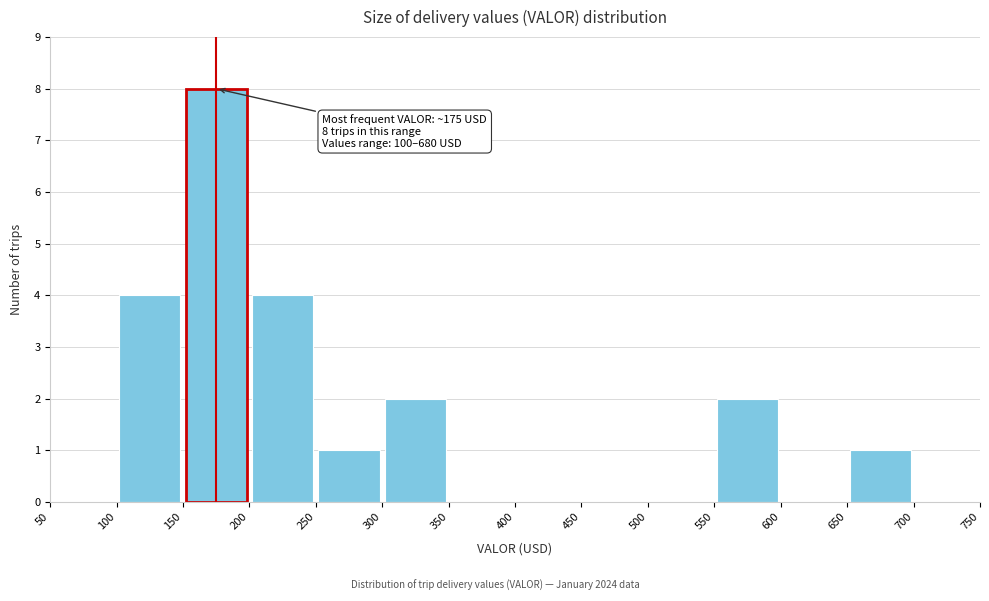

Which range on the x-axis has the tallest bar?

150 to 200